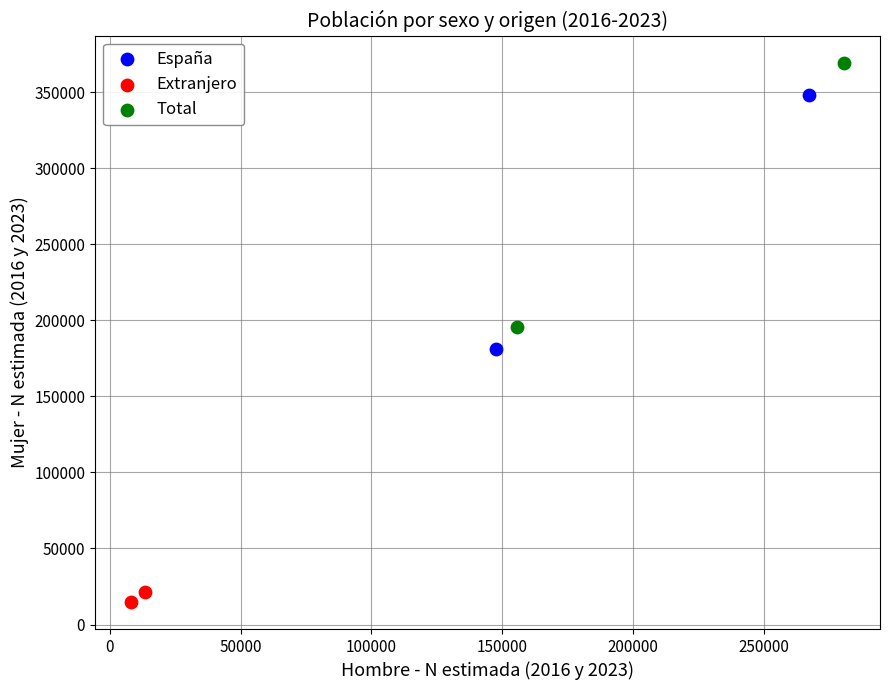

What are all the series names shown in the legend?

España, Extranjero, Total